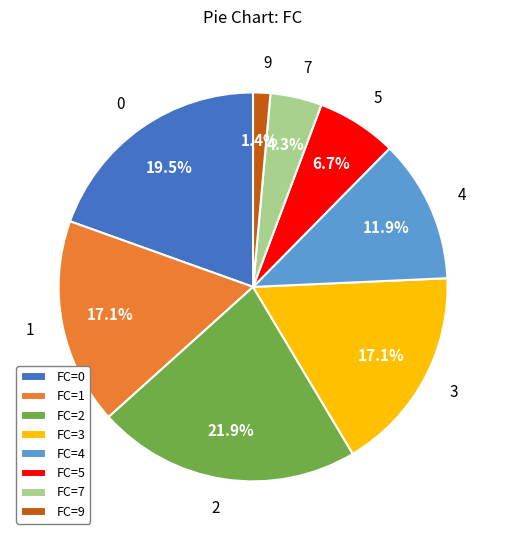

Approximately how many times larger is the value at 5 compared to 2?

0.3